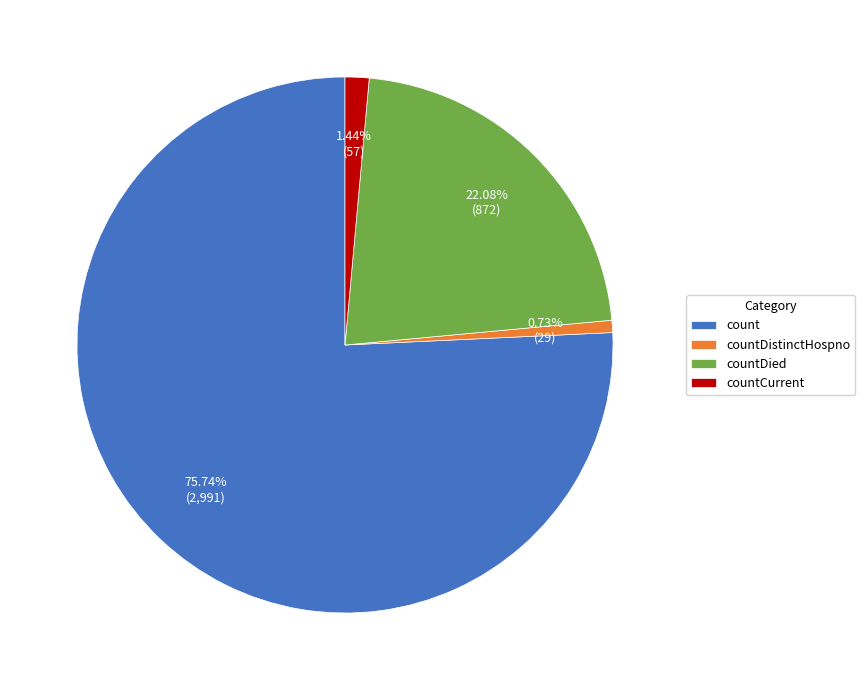

Combined, do count and countDistinctHospno account for over 50%?

Yes